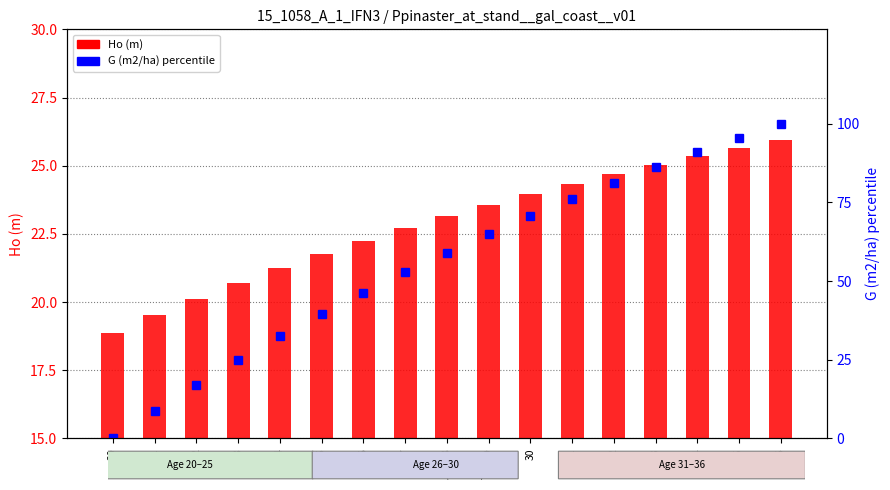

What is the lowest value of the Ho (m) series?

18.9